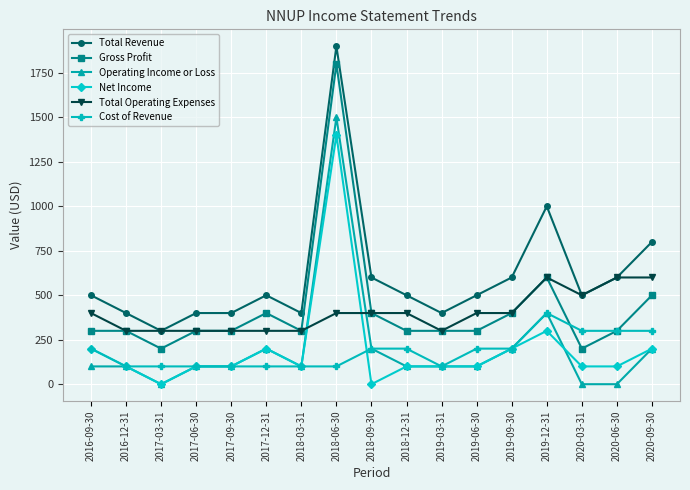

Between which two adjacent categories do Total Operating Expenses and Net Income first intersect?

2018-03-31 and 2018-06-30